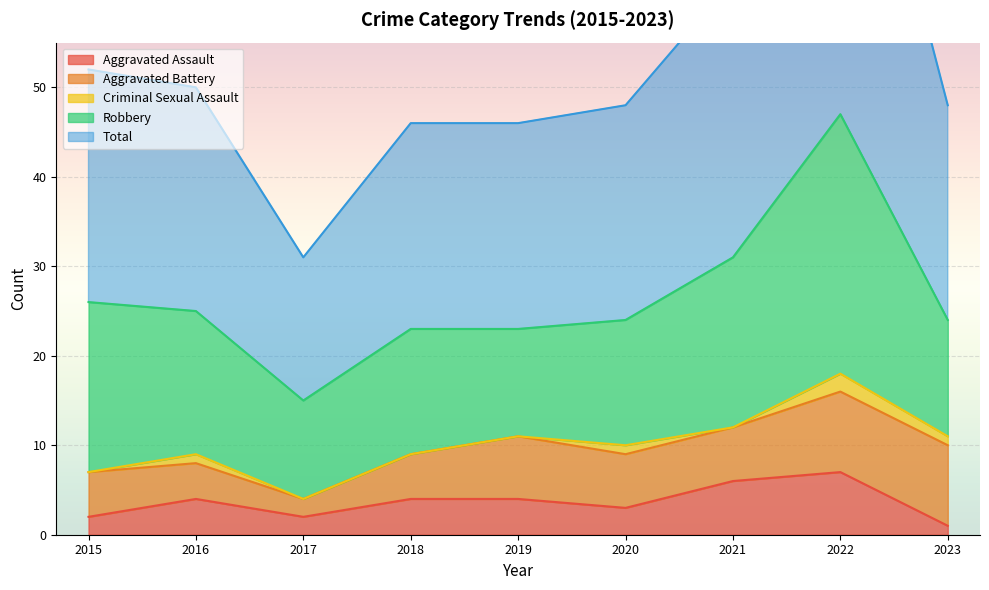

Rank the series by their maximum value, from lowest to highest.

Criminal Sexual Assault, Aggravated Assault, Aggravated Battery, Robbery, Total